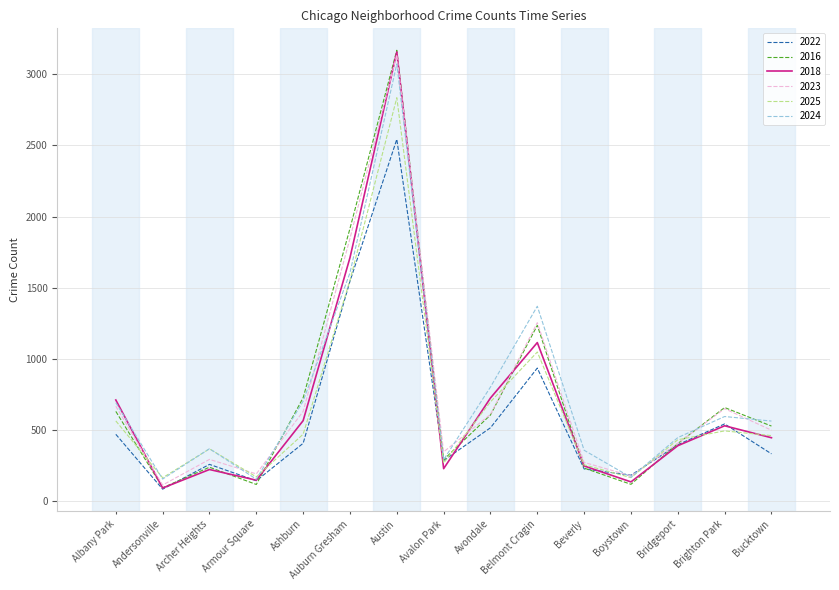

The value of 2018 at Brighton Park is 531. True or false?

True